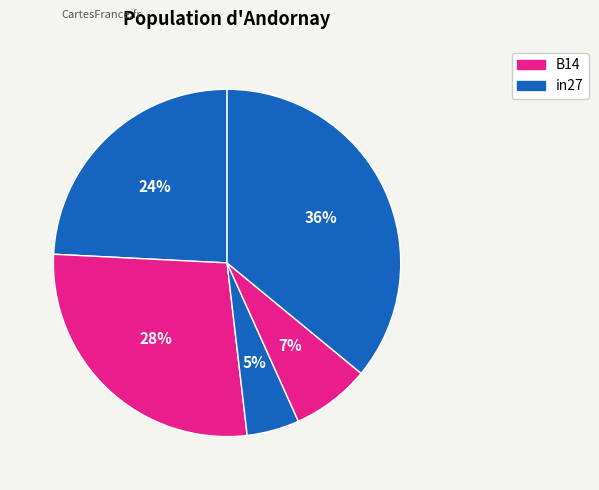

How many slices are in this pie chart?

5